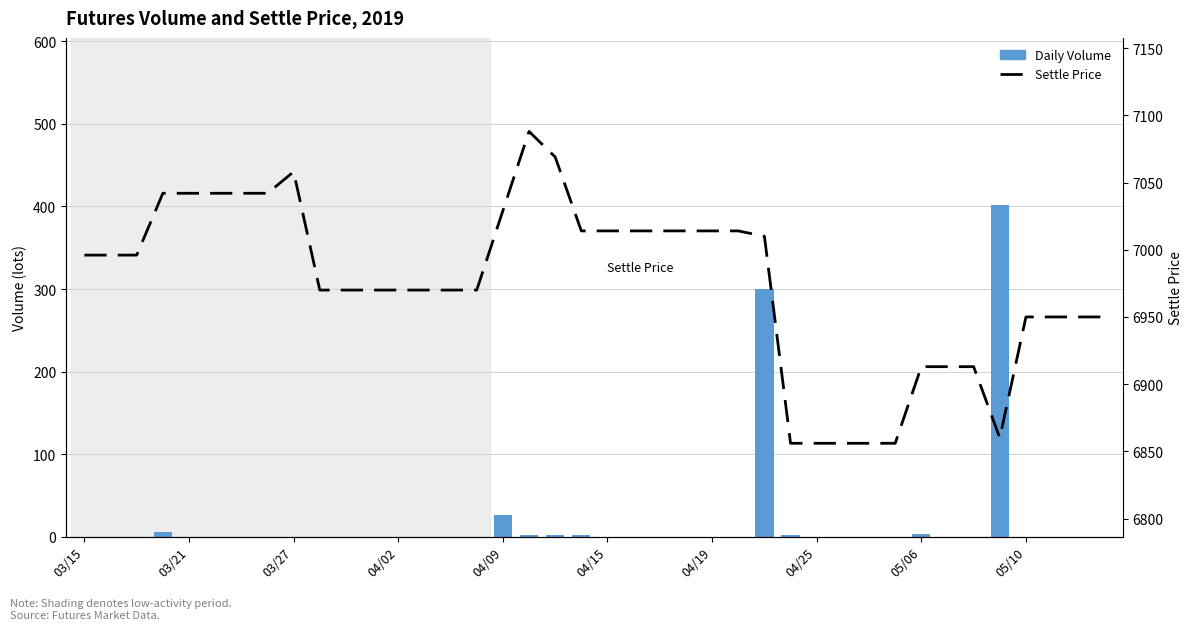

Which series has the widest spread of values?

Daily Volume